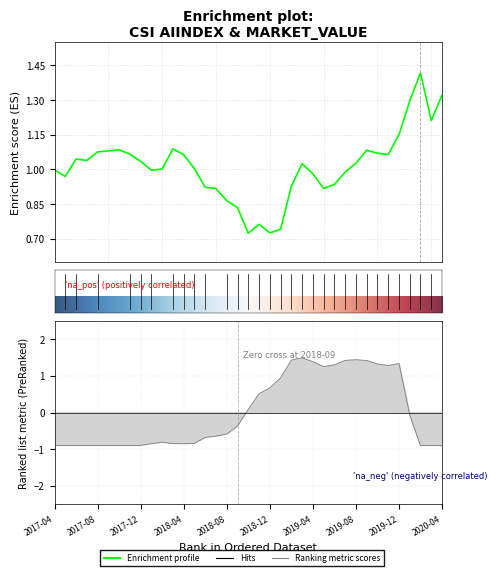

What position from the right is 2020-02-28?

3